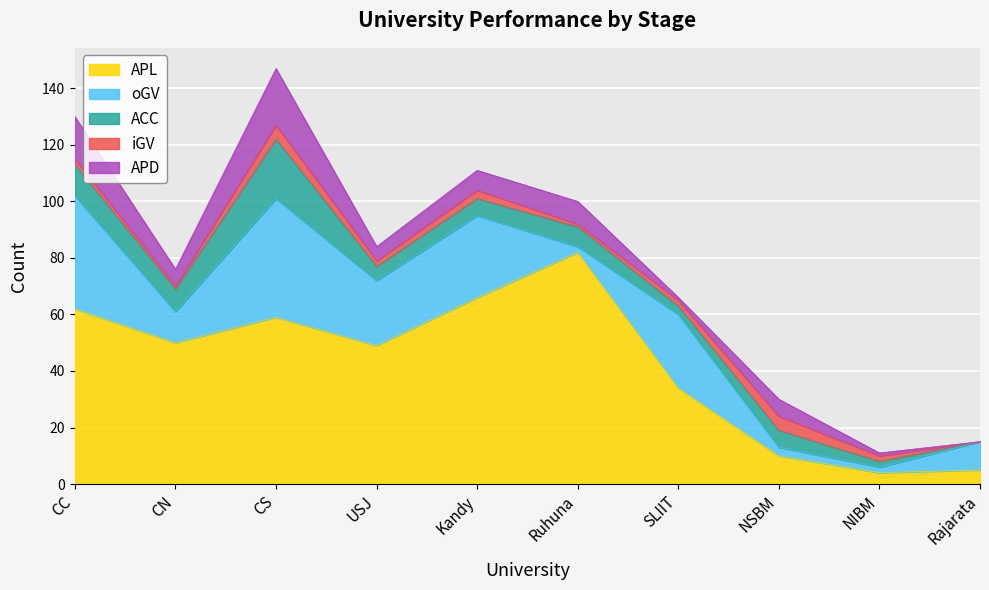

The value of APD at USJ is 7. True or false?

False